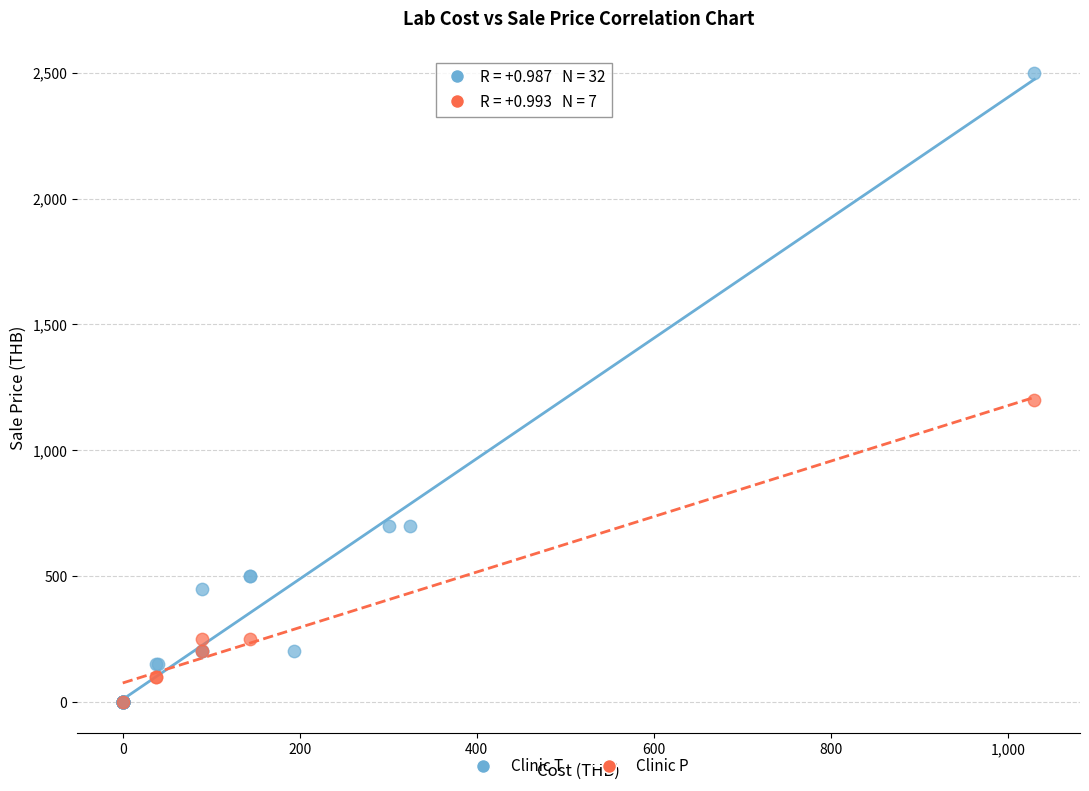

Which series contains the highest Y value?

Clinic T